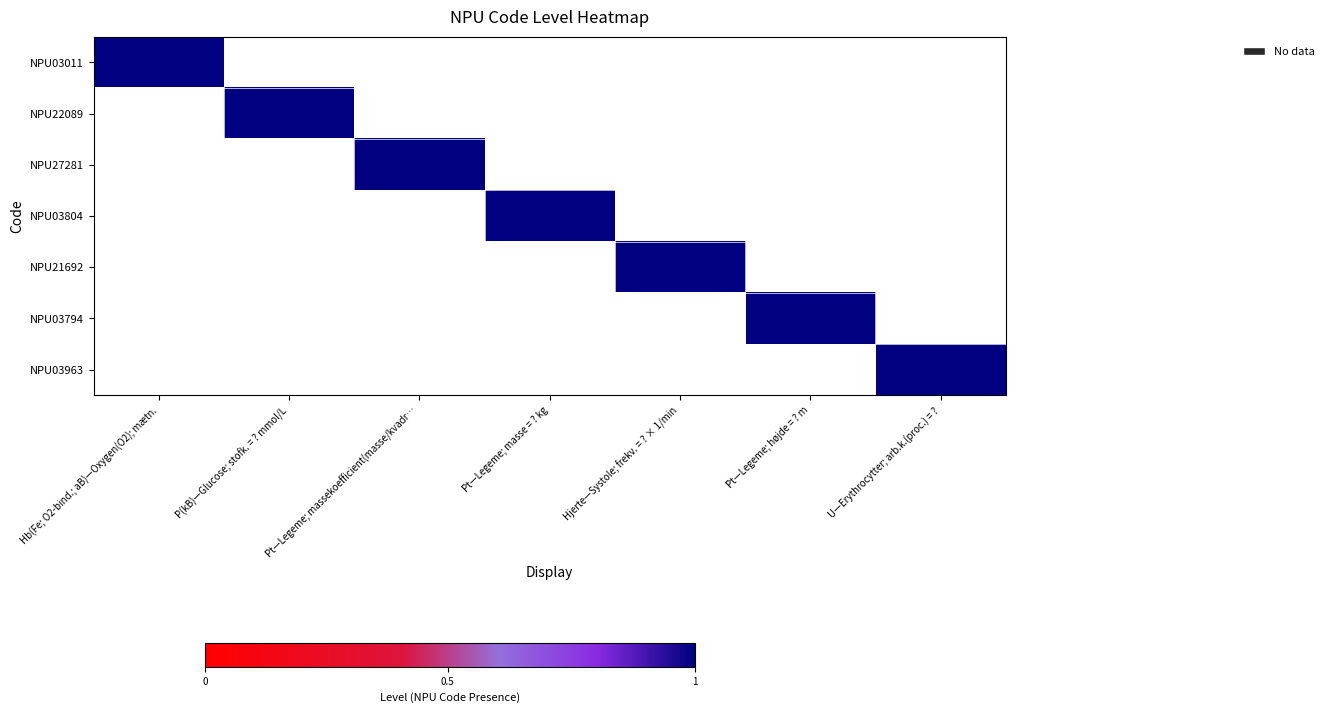

Which has a higher value, Hb(Fe; O2-bind.; aB)—Oxygen(O2); mætn. or Pt—Legeme; massekoefficient(masse/kvadr…?

Hb(Fe; O2-bind.; aB)—Oxygen(O2); mætn.